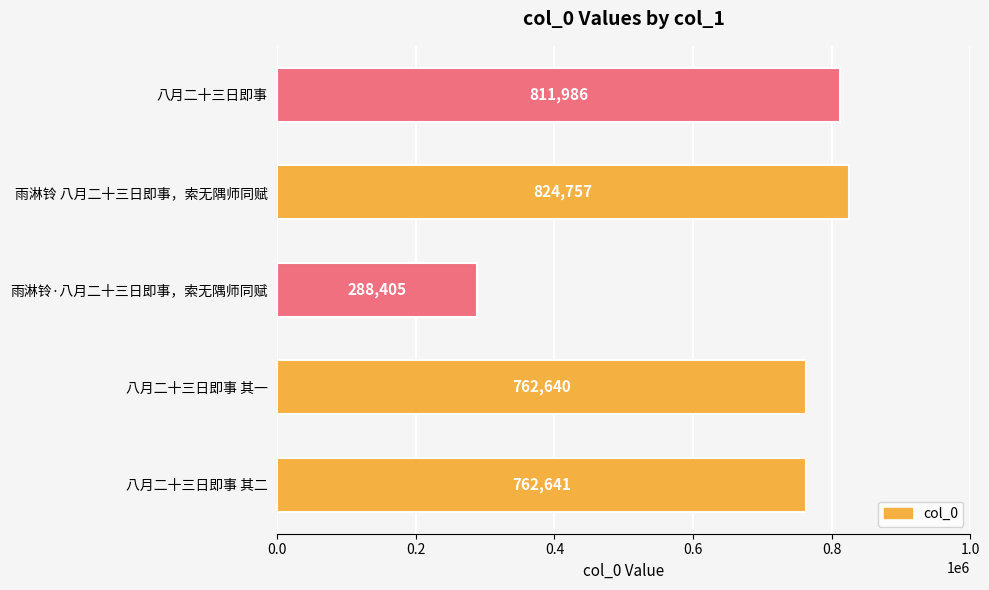

What is the maximum value shown in the chart?

824757